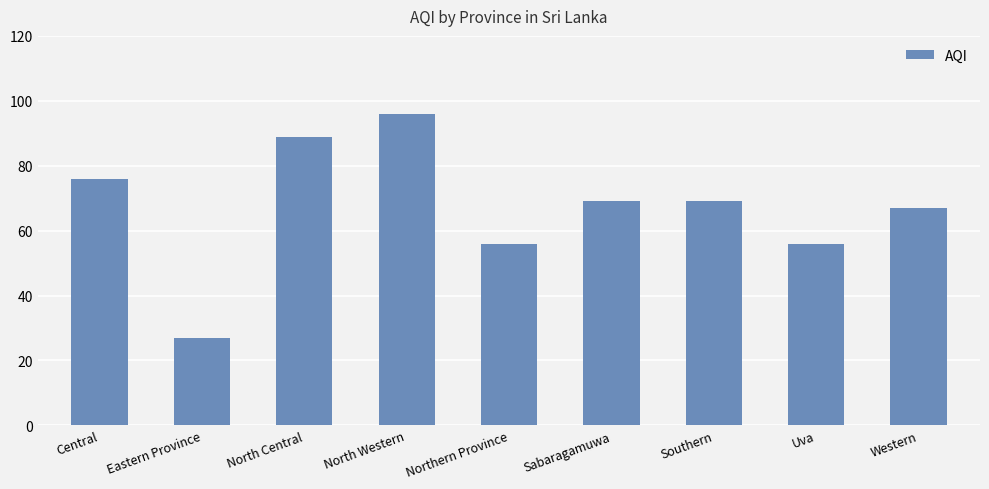

Which label corresponds to the largest value in the chart?

North Western